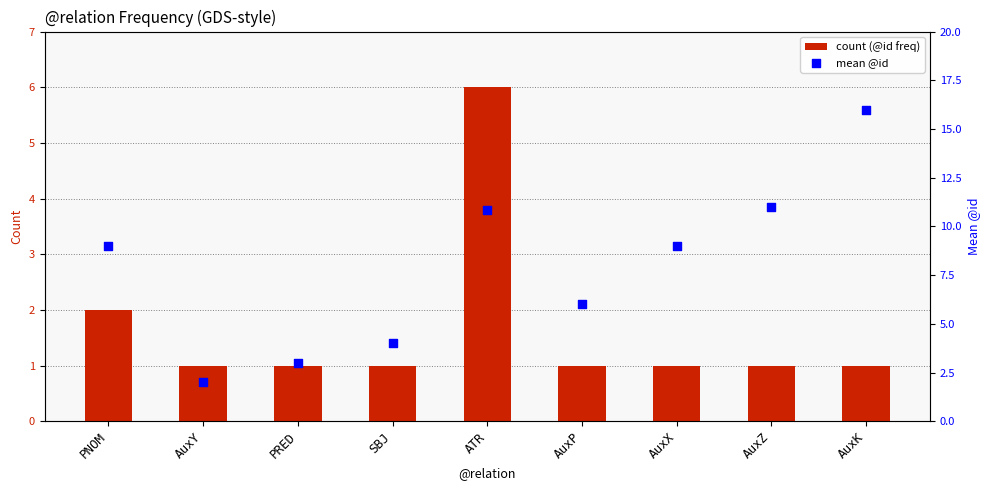

What is the total value across all series at PRED?

4.0